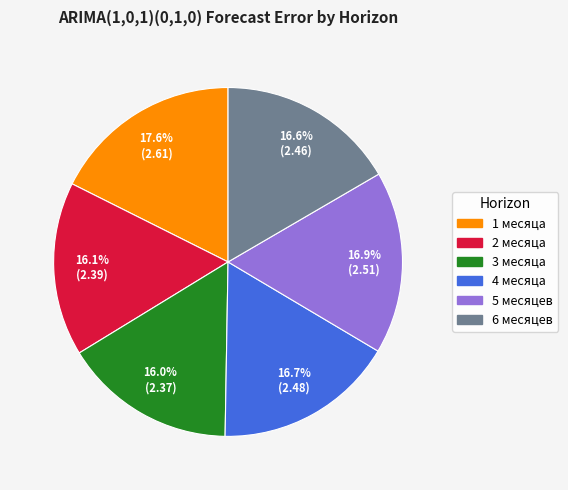

What is the ratio of the value at 1 месяца to the value at 6 месяцев?

1.1